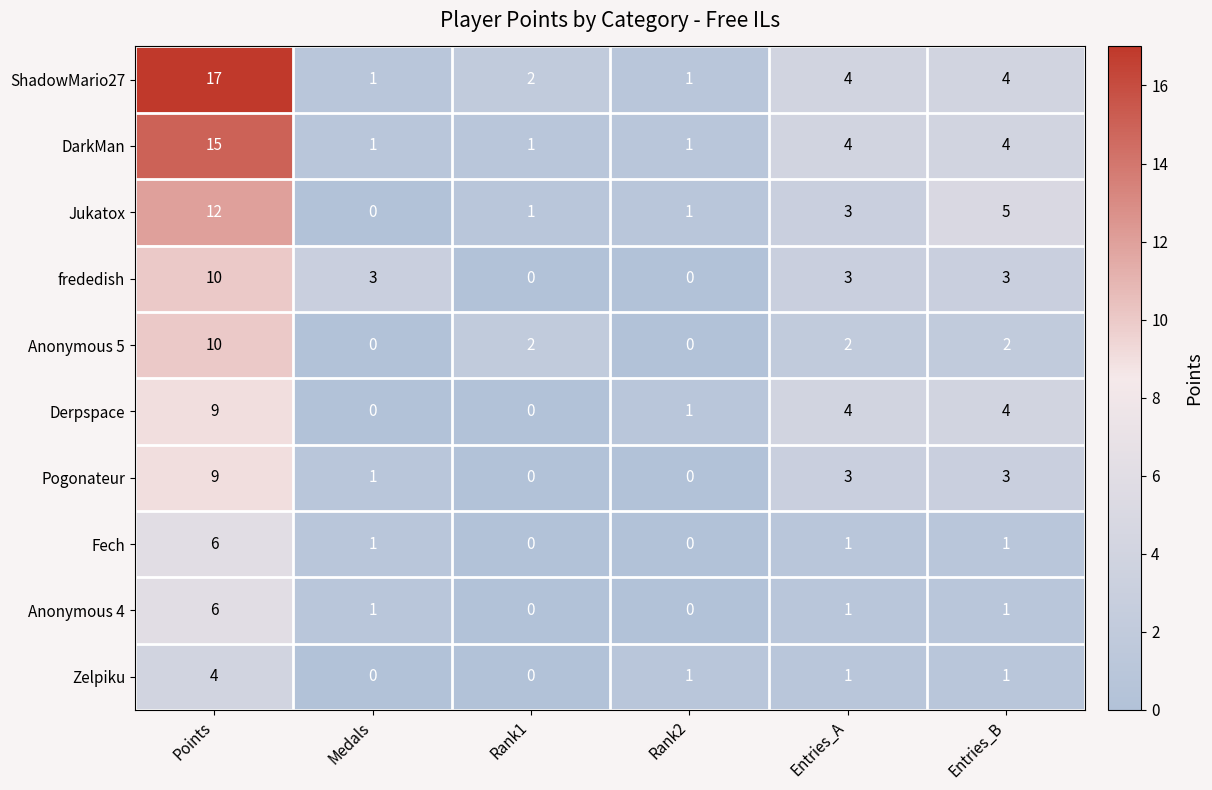

At how many categories does at least one series exceed 0?

6